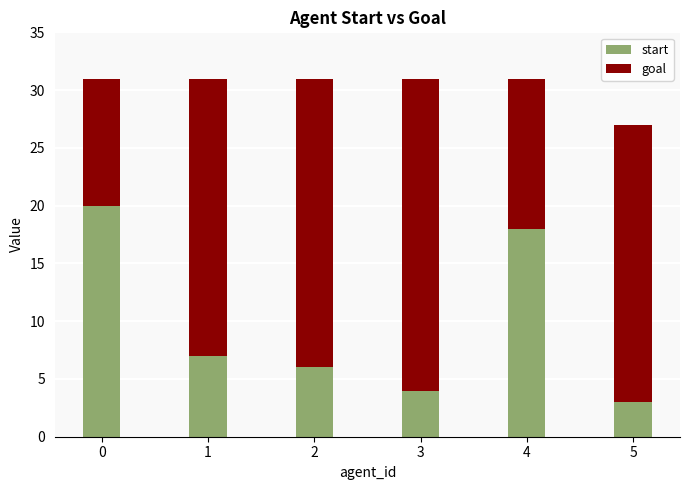

What is the sum of the start values at 2 and 0?

26